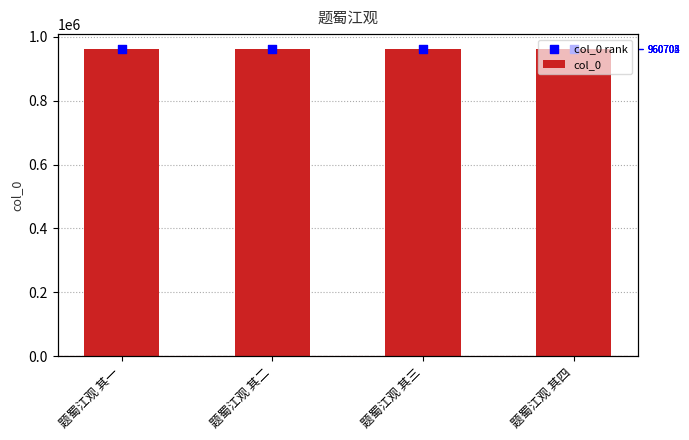

Which series reaches the minimum Y coordinate?

col_0